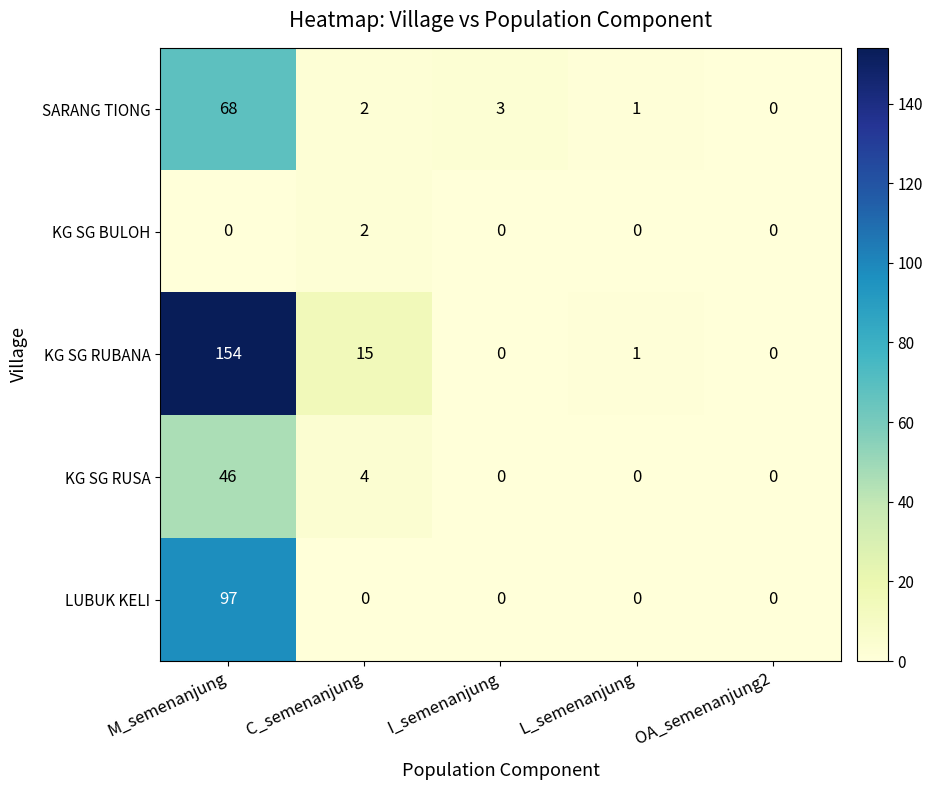

Reading right to left, what are all the values shown in this chart?

SARANG TIONG: 0	1	3	2	68
KG SG BULOH: 0	0	0	2	0
KG SG RUBANA: 0	1	0	15	154
KG SG RUSA: 0	0	0	4	46
LUBUK KELI: 0	0	0	0	97